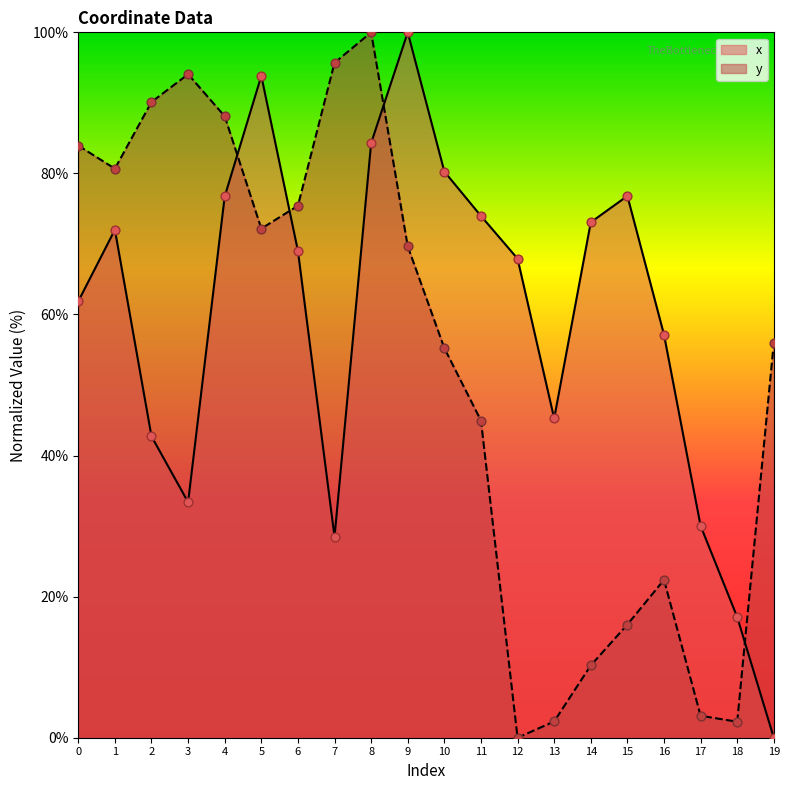

At how many categories does at least one series exceed 89?

6